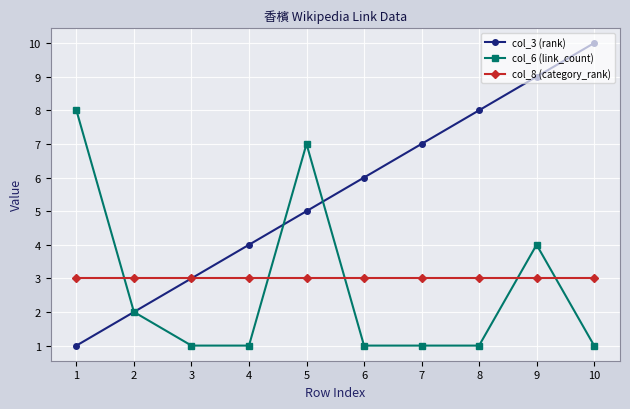

How many col_3 (rank) values are between 3 and 8?

6